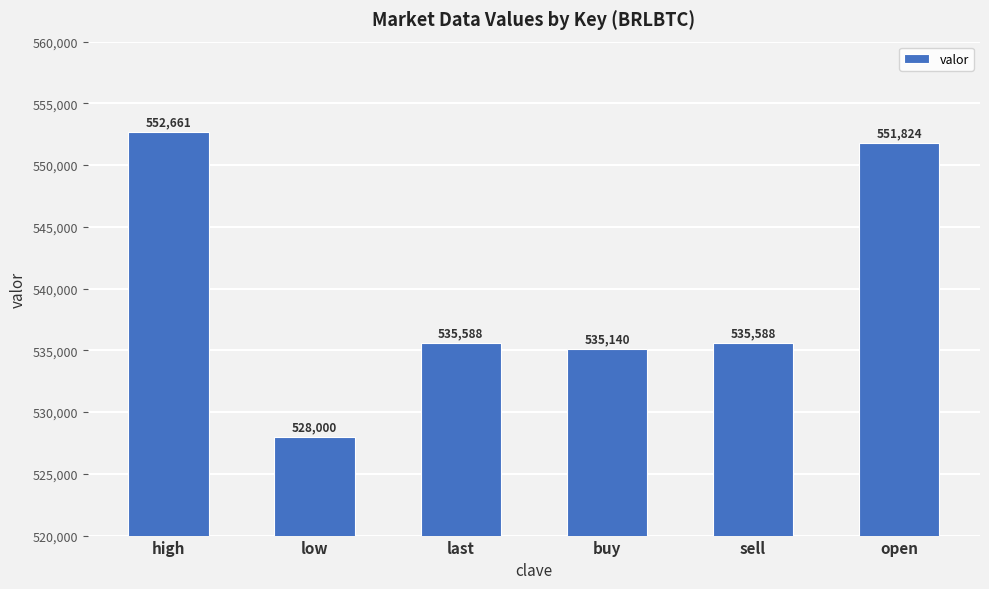

What is the value of the 1st bar from the left?

552660.7